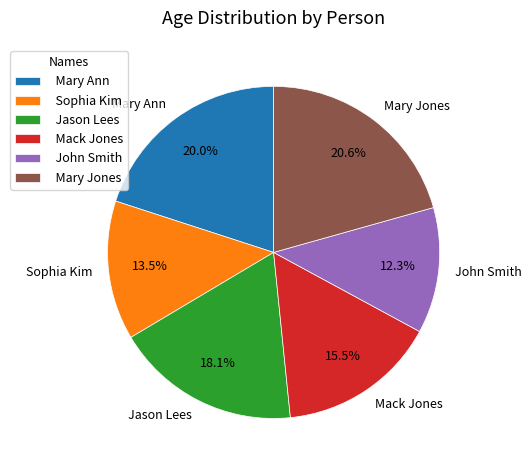

To the nearest percent, what is the difference between the Mary Ann and John Smith slice percentages?

8%